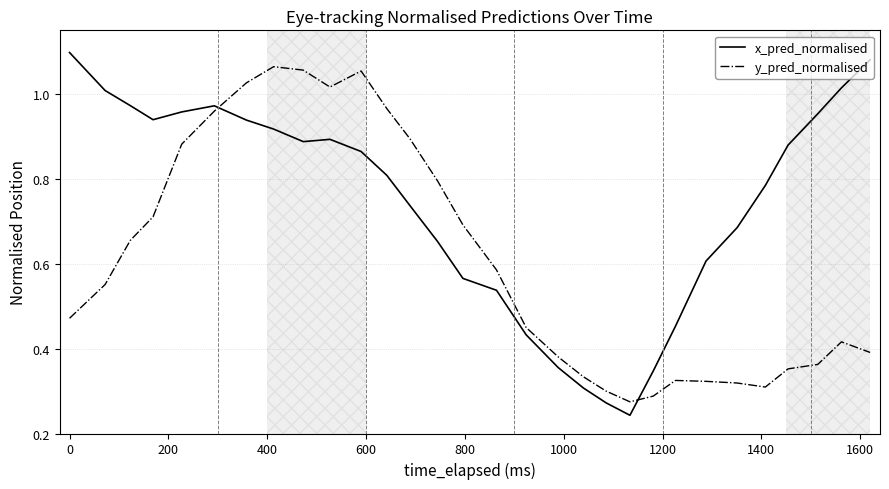

How many series are shown in this chart?

2